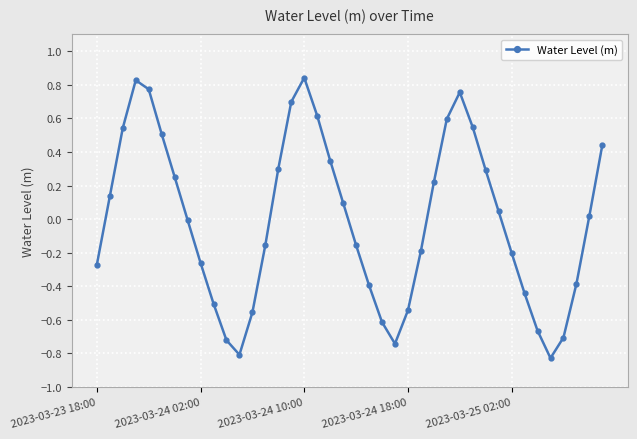

How many categories are shown in the chart?

40